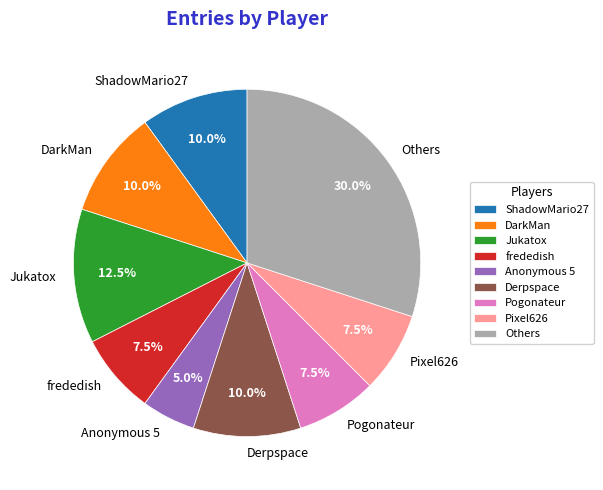

What is the smallest slice in the pie chart?

Anonymous 5